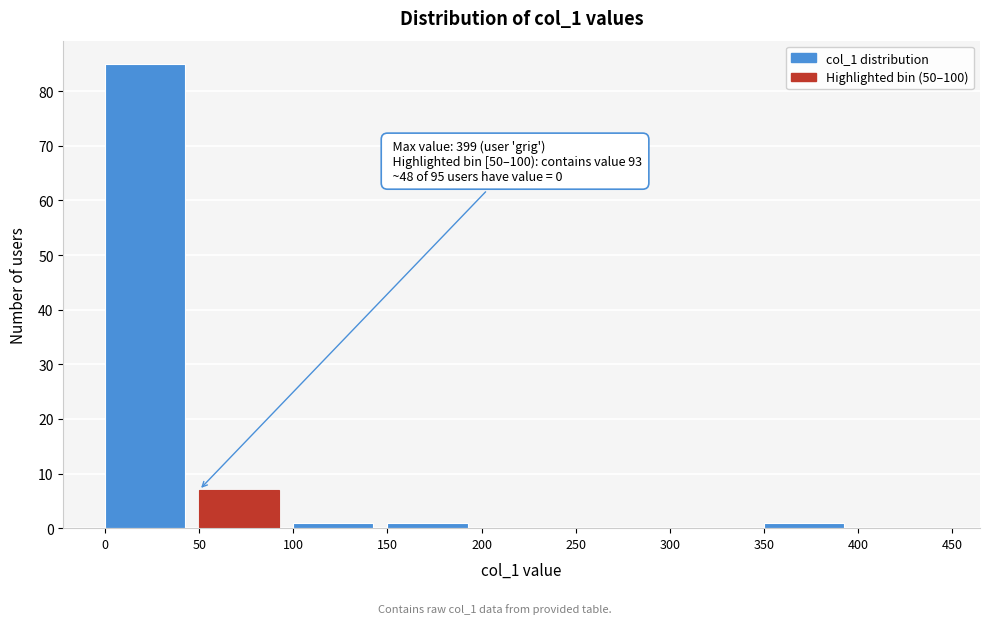

Over which range of the x-axis is the bar tallest?

0 to 50